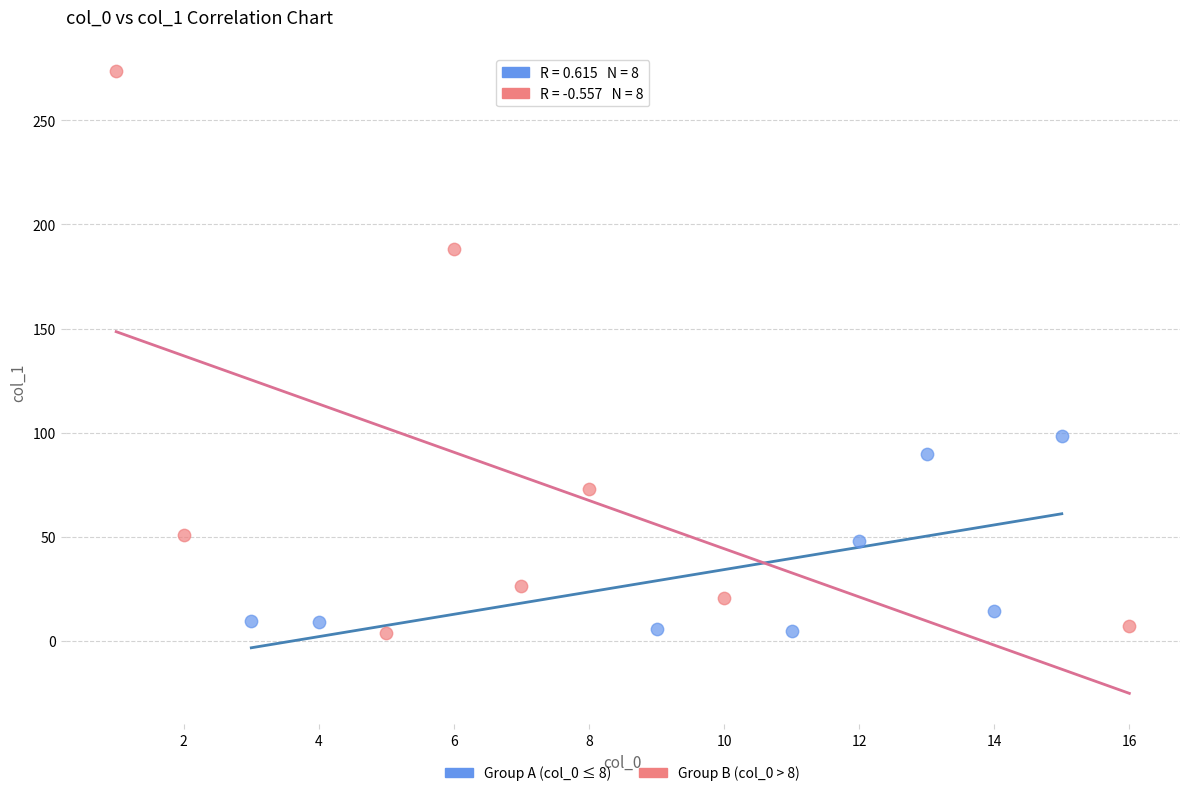

Which series contains the highest Y value?

Group B (col_0 > 8)